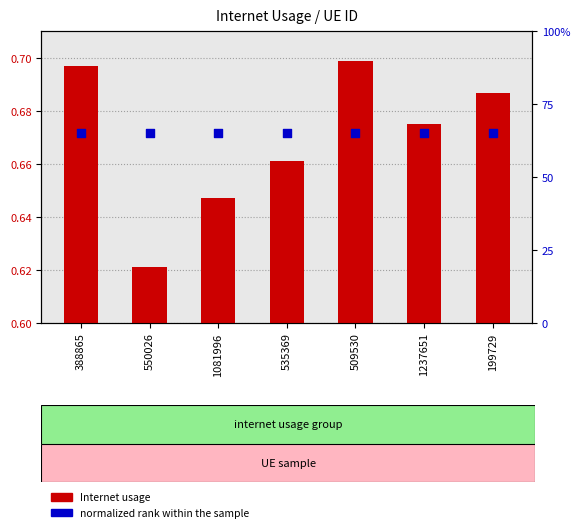

At how many categories does at least one series exceed 0?

7